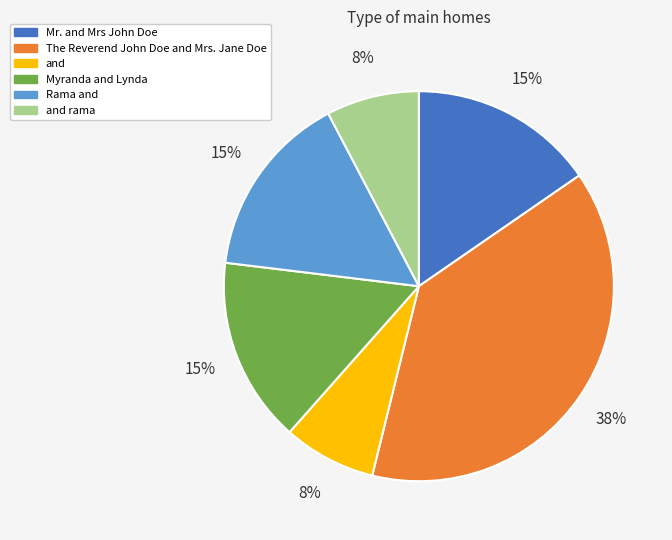

To the nearest percent, what is the difference between the Rama and and The Reverend John Doe and Mrs. Jane Doe slice percentages?

23%